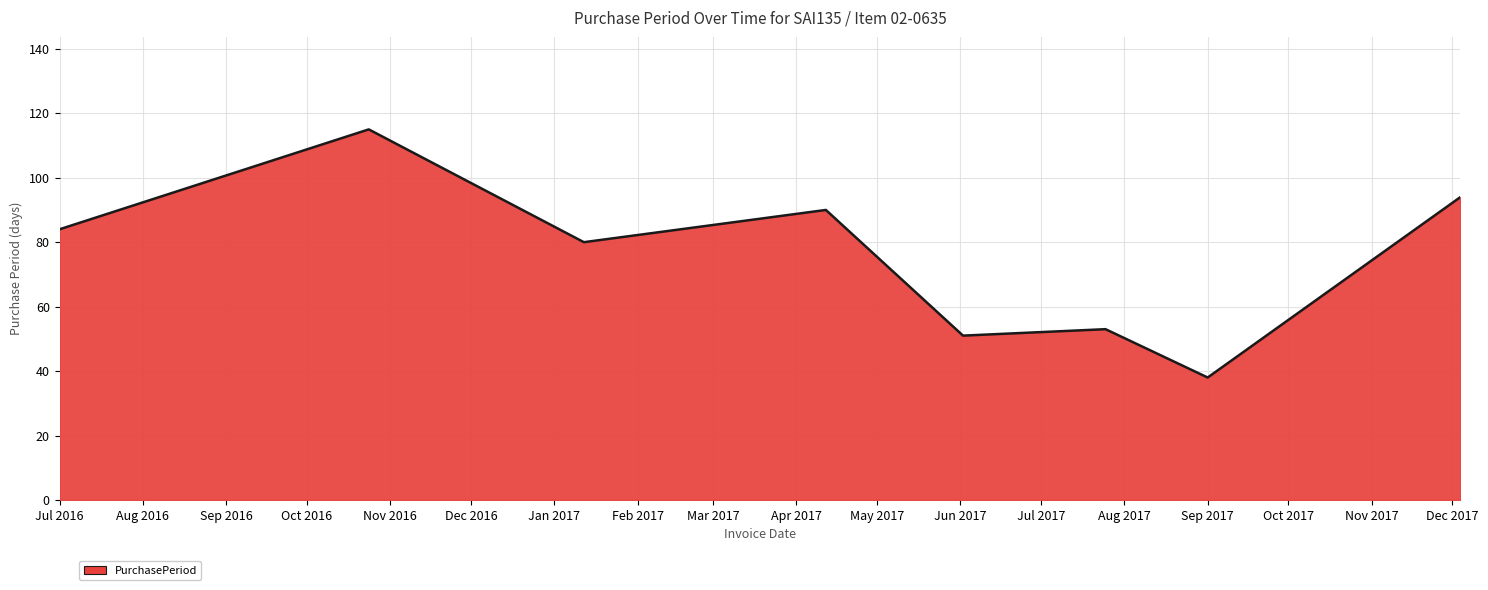

What is the maximum value shown in the chart?

115